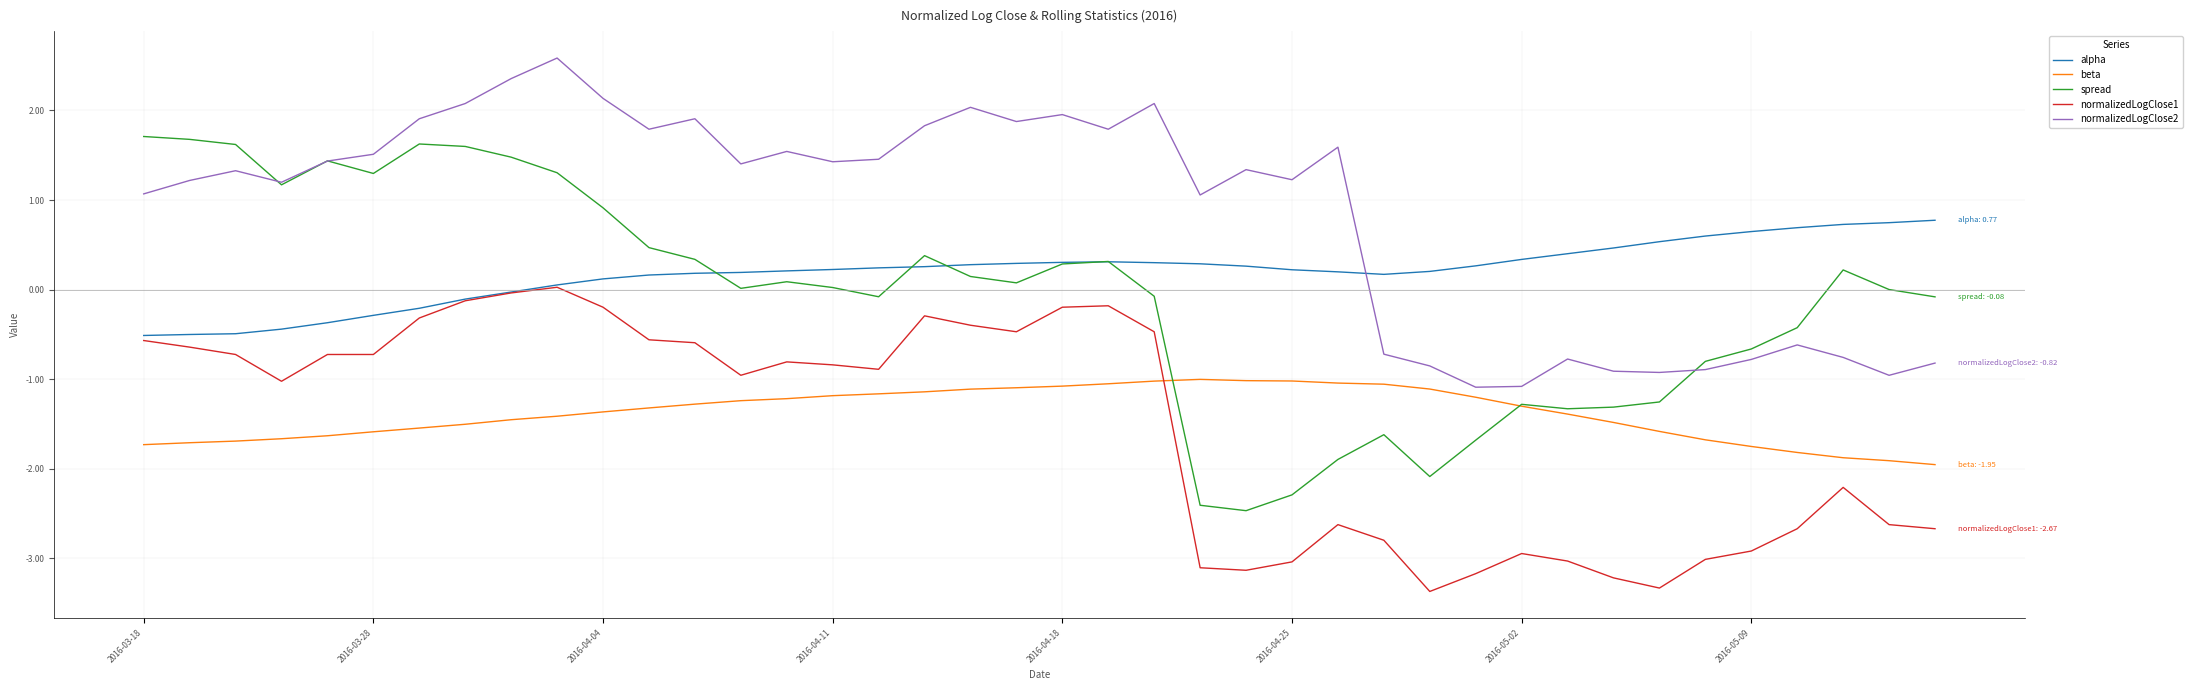

Which series has the largest total across all categories?

normalizedLogClose2